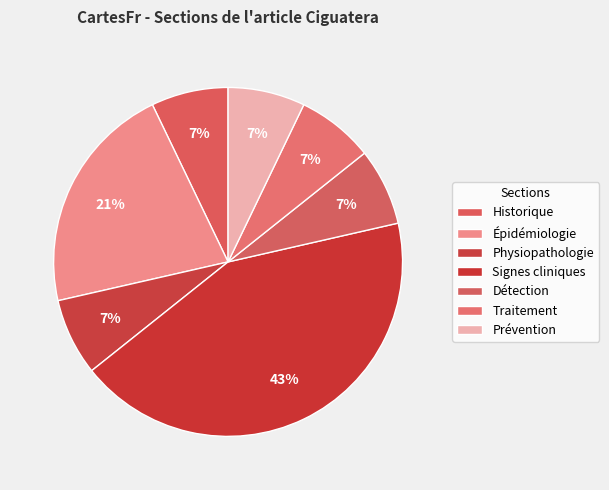

Which slice is the smallest?

Historique